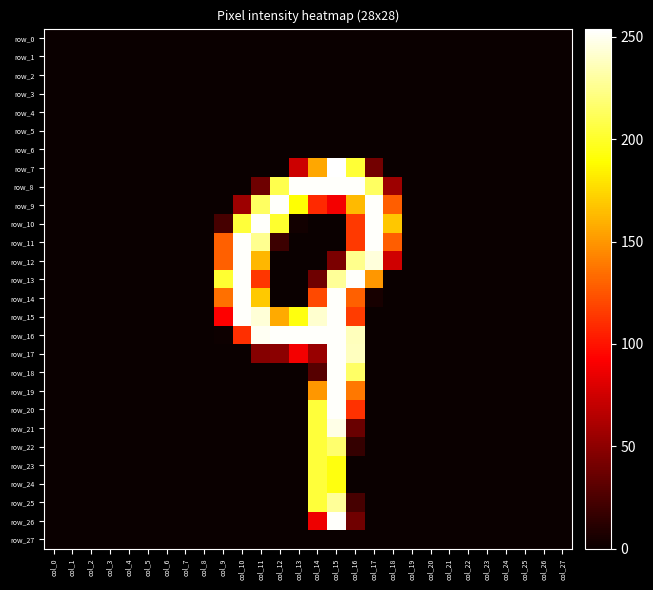

Reading right to left, transcribe all the data shown in this chart.

row_0: 0	0	0	0	0	0	0	0	0	0	0	0	0	0	0	0	0	0	0	0	0	0	0	0	0	0	0	0
row_1: 0	0	0	0	0	0	0	0	0	0	0	0	0	0	0	0	0	0	0	0	0	0	0	0	0	0	0	0
row_2: 0	0	0	0	0	0	0	0	0	0	0	0	0	0	0	0	0	0	0	0	0	0	0	0	0	0	0	0
row_3: 0	0	0	0	0	0	0	0	0	0	0	0	0	0	0	0	0	0	0	0	0	0	0	0	0	0	0	0
row_4: 0	0	0	0	0	0	0	0	0	0	0	0	0	0	0	0	0	0	0	0	0	0	0	0	0	0	0	0
row_5: 0	0	0	0	0	0	0	0	0	0	0	0	0	0	0	0	0	0	0	0	0	0	0	0	0	0	0	0
row_6: 0	0	0	0	0	0	0	0	0	0	0	0	0	0	0	0	0	0	0	0	0	0	0	0	0	0	0	0
row_7: 0	0	0	0	0	0	0	0	0	0	40	203	254	156	74	0	0	0	0	0	0	0	0	0	0	0	0	0
row_8: 0	0	0	0	0	0	0	0	0	56	214	253	253	253	253	209	38	0	0	0	0	0	0	0	0	0	0	0
row_9: 0	0	0	0	0	0	0	0	0	128	253	163	89	109	190	253	214	56	0	0	0	0	0	0	0	0	0	0
row_10: 0	0	0	0	0	0	0	0	0	168	253	115	0	0	3	201	253	204	23	0	0	0	0	0	0	0	0	0
row_11: 0	0	0	0	0	0	0	0	0	128	253	115	0	0	0	19	226	253	129	0	0	0	0	0	0	0	0	0
row_12: 0	0	0	0	0	0	0	0	0	75	245	225	43	0	0	0	162	253	129	0	0	0	0	0	0	0	0	0
row_13: 0	0	0	0	0	0	0	0	0	0	150	253	228	38	0	0	114	253	202	0	0	0	0	0	0	0	0	0
row_14: 0	0	0	0	0	0	0	0	0	0	5	129	253	121	0	0	169	253	135	0	0	0	0	0	0	0	0	0
row_15: 0	0	0	0	0	0	0	0	0	0	0	116	253	242	193	157	244	253	93	0	0	0	0	0	0	0	0	0
row_16: 0	0	0	0	0	0	0	0	0	0	0	237	253	253	253	253	251	111	1	0	0	0	0	0	0	0	0	0
row_17: 0	0	0	0	0	0	0	0	0	0	0	238	253	54	89	49	47	0	0	0	0	0	0	0	0	0	0	0
row_18: 0	0	0	0	0	0	0	0	0	0	0	215	253	29	0	0	0	0	0	0	0	0	0	0	0	0	0	0
row_19: 0	0	0	0	0	0	0	0	0	0	0	138	253	150	0	0	0	0	0	0	0	0	0	0	0	0	0	0
row_20: 0	0	0	0	0	0	0	0	0	0	0	112	253	204	0	0	0	0	0	0	0	0	0	0	0	0	0	0
row_21: 0	0	0	0	0	0	0	0	0	0	0	36	248	204	0	0	0	0	0	0	0	0	0	0	0	0	0	0
row_22: 0	0	0	0	0	0	0	0	0	0	0	16	217	204	0	0	0	0	0	0	0	0	0	0	0	0	0	0
row_23: 0	0	0	0	0	0	0	0	0	0	0	0	193	204	0	0	0	0	0	0	0	0	0	0	0	0	0	0
row_24: 0	0	0	0	0	0	0	0	0	0	0	0	193	204	0	0	0	0	0	0	0	0	0	0	0	0	0	0
row_25: 0	0	0	0	0	0	0	0	0	0	0	23	228	204	0	0	0	0	0	0	0	0	0	0	0	0	0	0
row_26: 0	0	0	0	0	0	0	0	0	0	0	39	253	87	0	0	0	0	0	0	0	0	0	0	0	0	0	0
row_27: 0	0	0	0	0	0	0	0	0	0	0	0	0	0	0	0	0	0	0	0	0	0	0	0	0	0	0	0